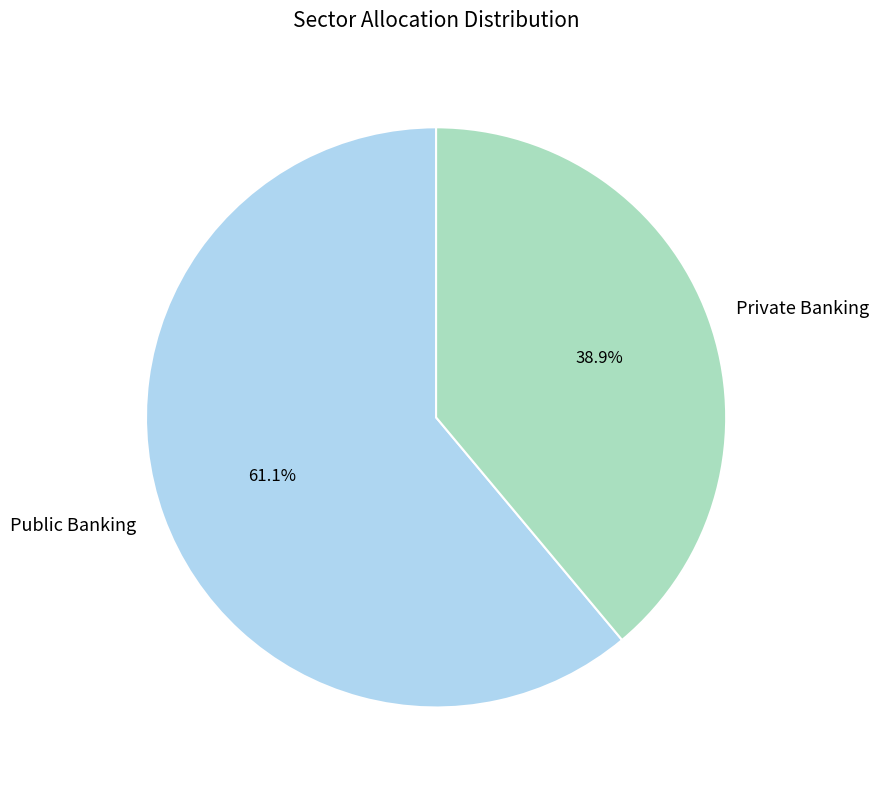

The Public Banking slice represents 61% of the pie. True or false?

True